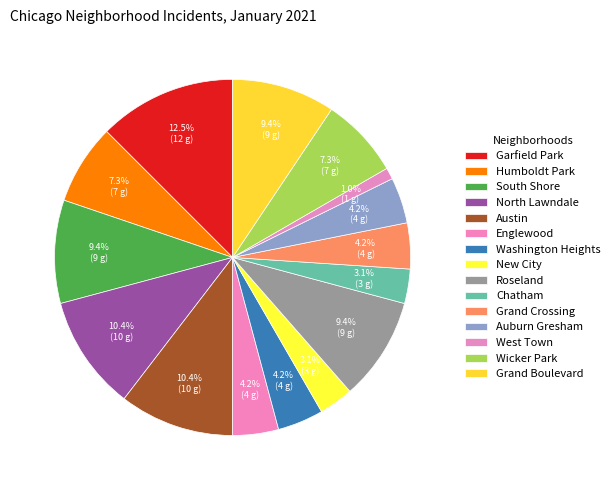

Count the number of slices in the pie.

15